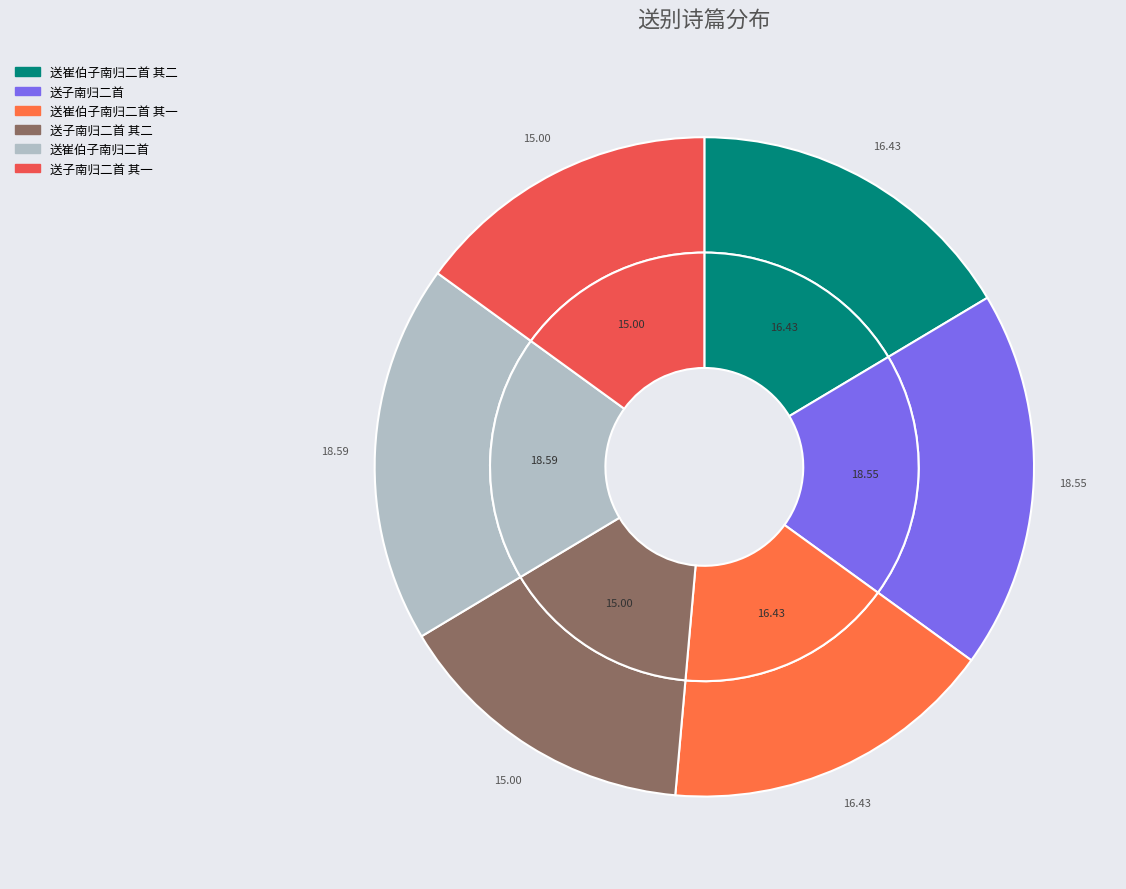

How many segments does this pie chart have?

6